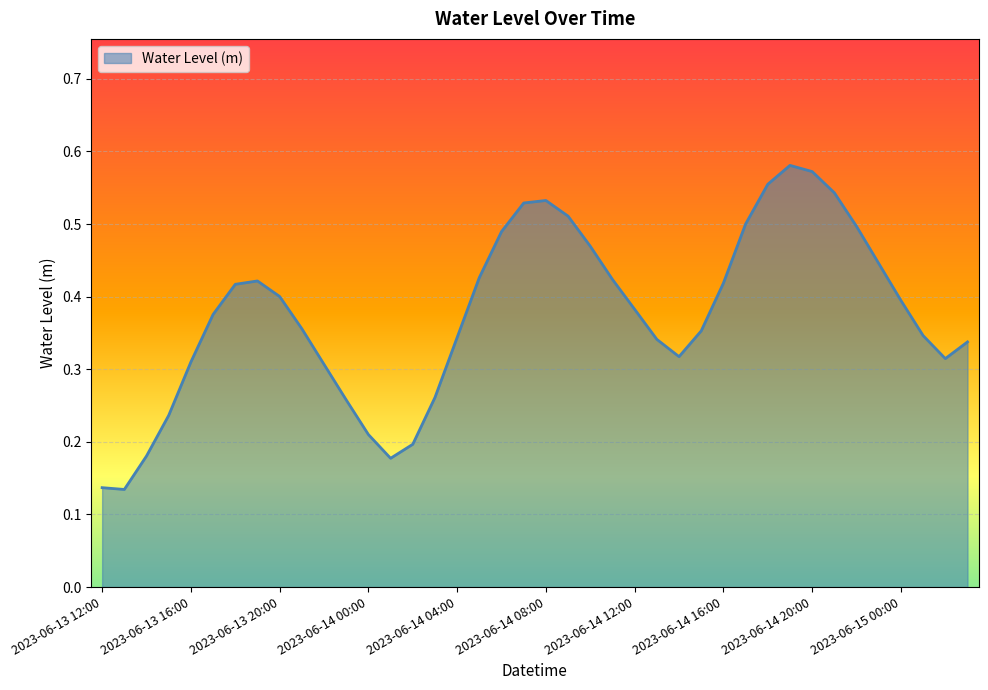

Which category has the lowest value across all series?

2023-06-13 13:00